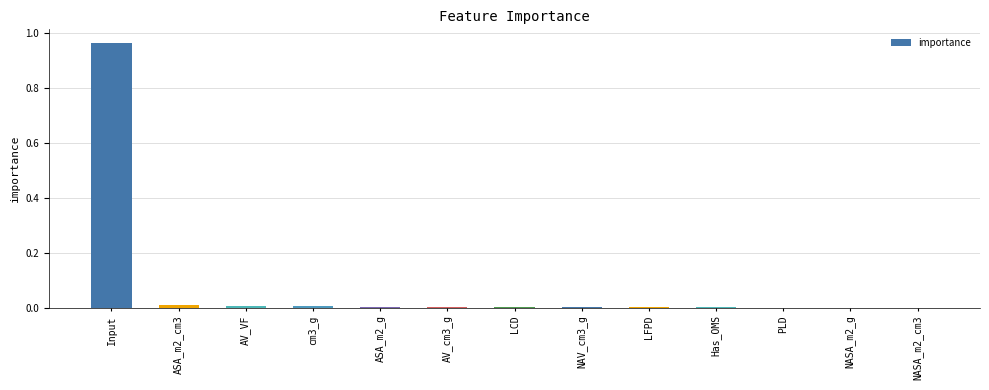

The value at NAV_cm3_g is 0.0. True or false?

True